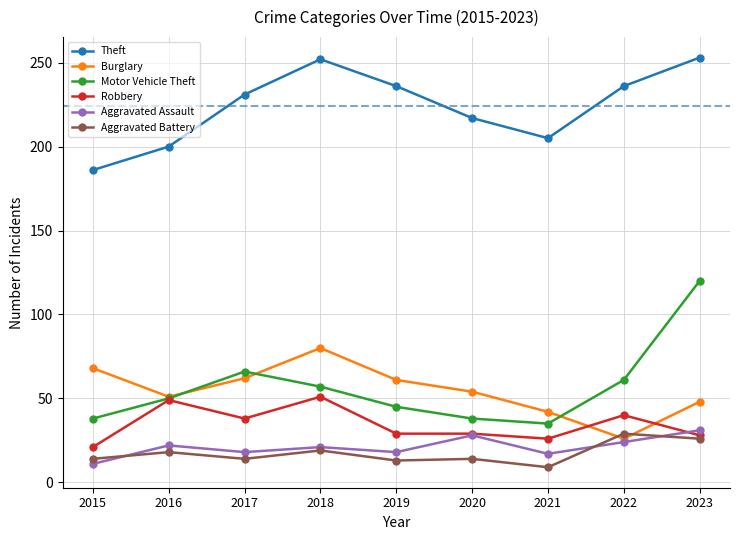

What is the highest value of the Burglary series?

80